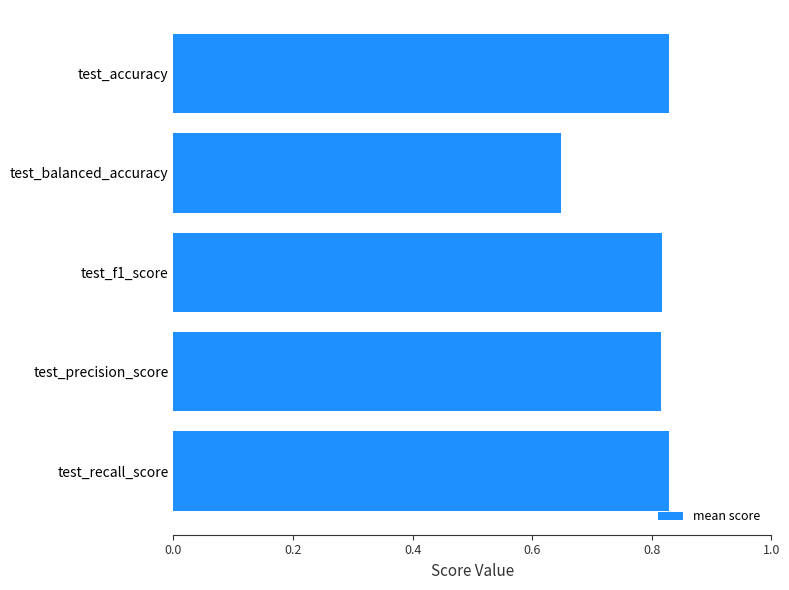

The value at test_f1_score is 0.3. True or false?

False